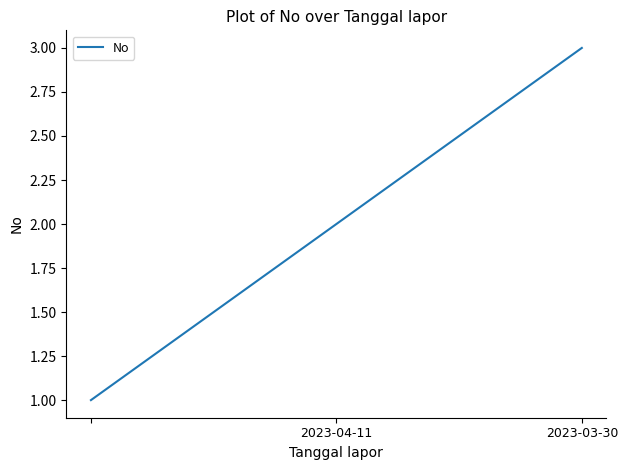

What is the greatest value displayed?

3